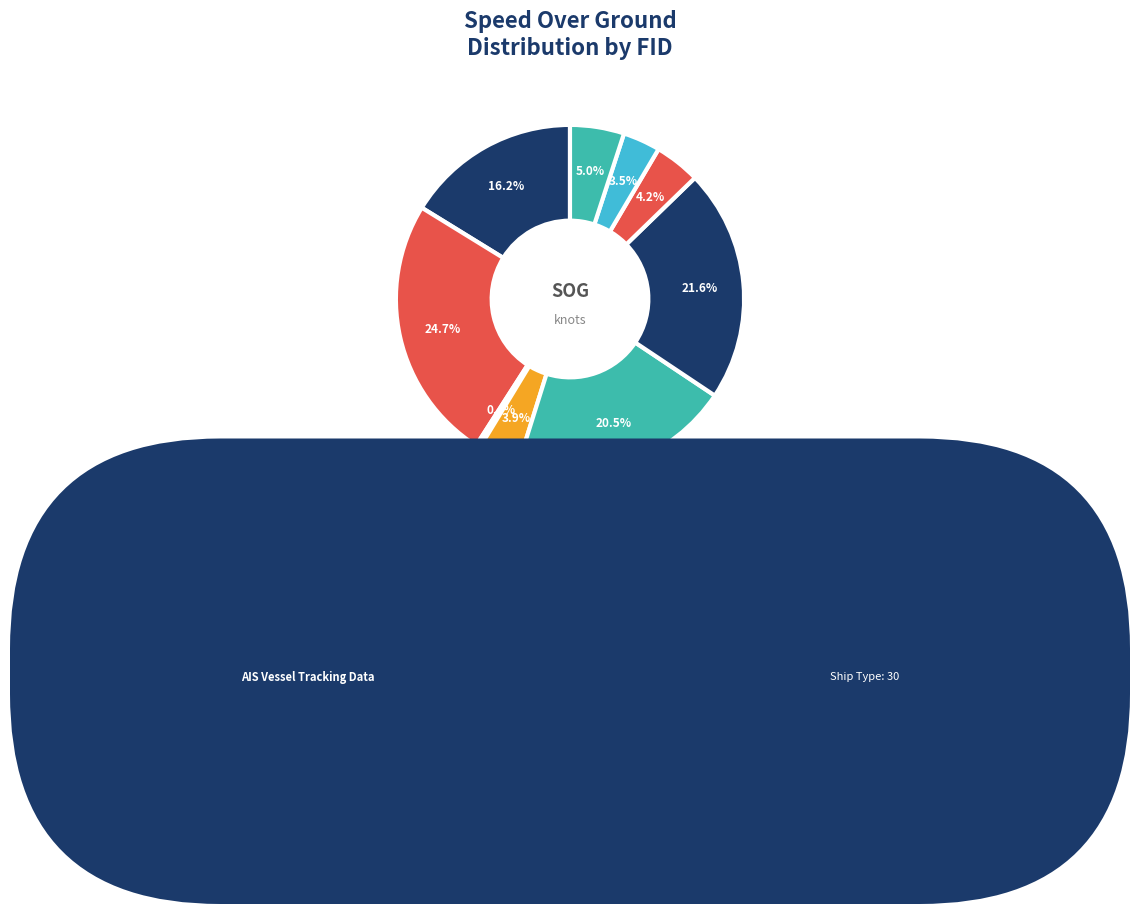

How many slices are in this pie chart?

9